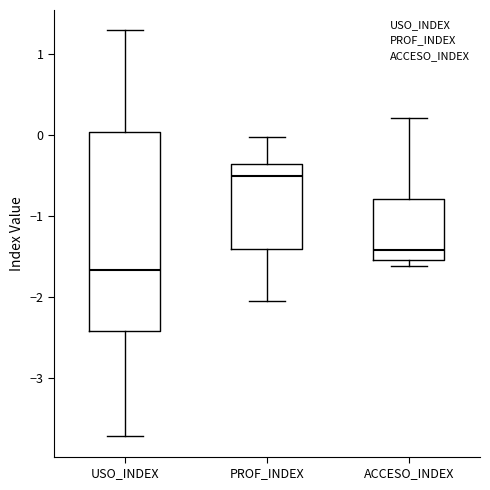

Which box's median line is the lowest?

USO_INDEX